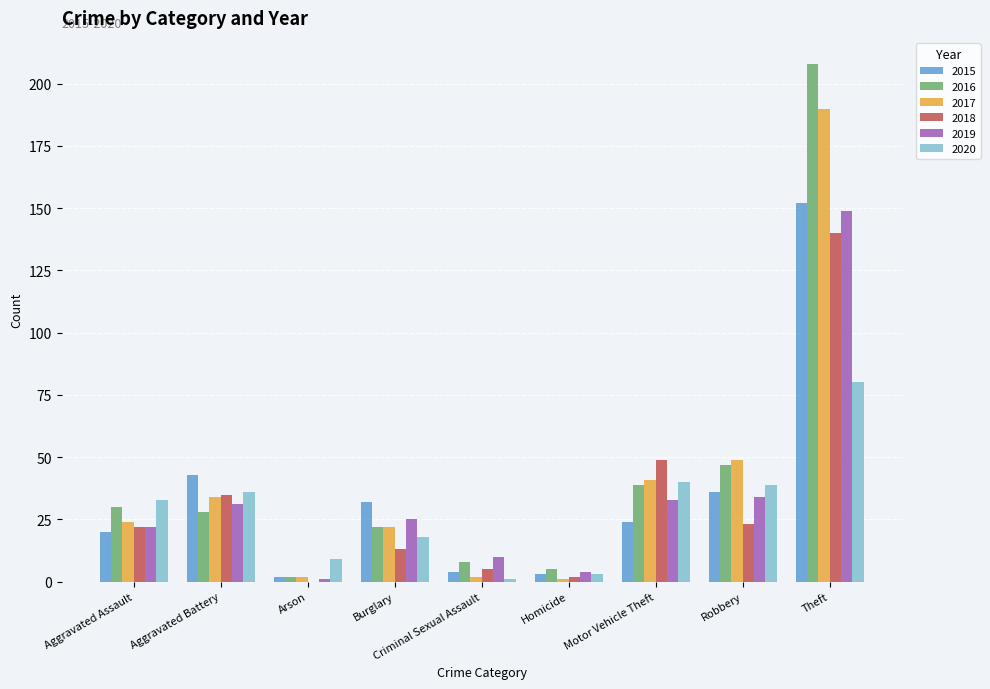

What is the total value across all series at Criminal Sexual Assault?

30